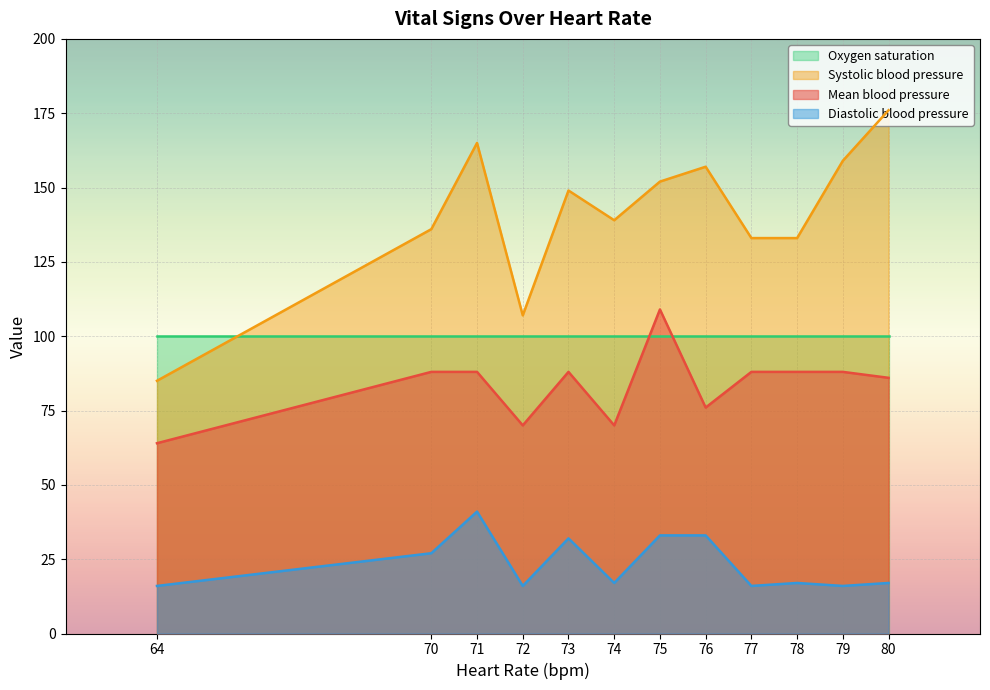

List the series in order of their overall mean, lowest first.

Diastolic blood pressure, Mean blood pressure, Oxygen saturation, Systolic blood pressure